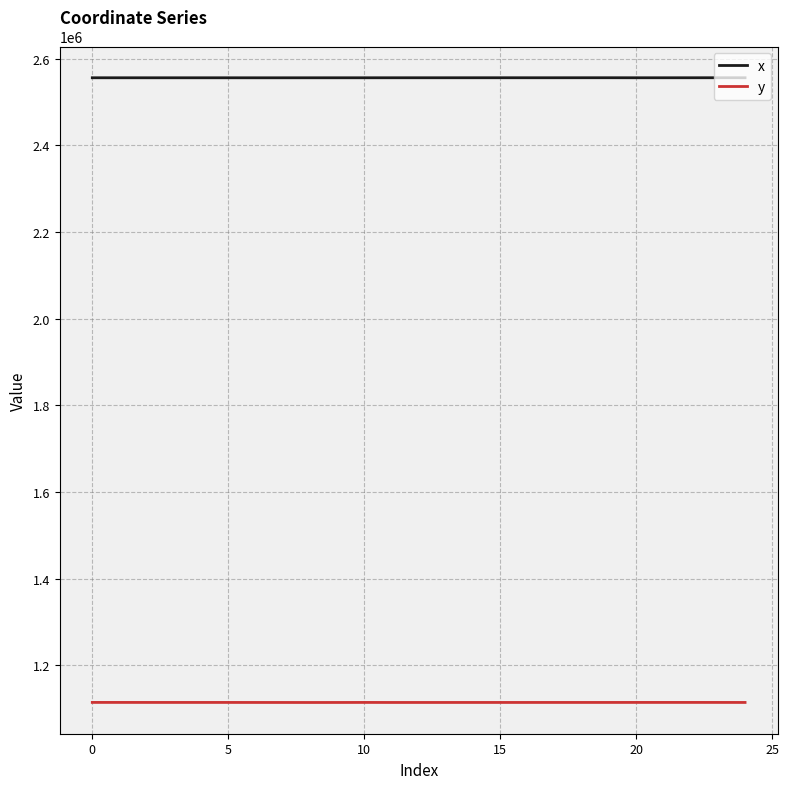

Rank the series by their maximum value, from highest to lowest.

x, y